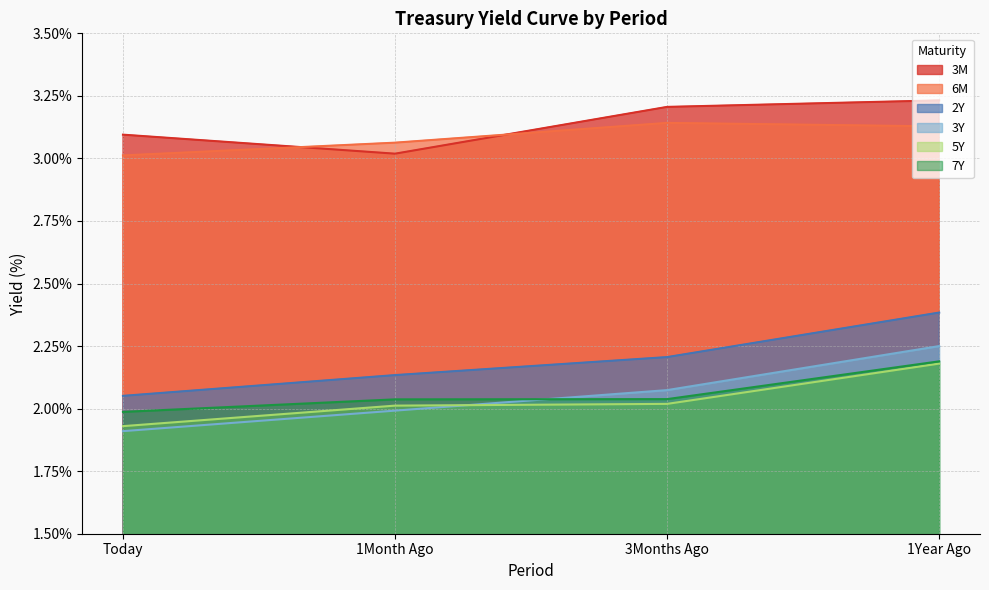

Which series has the largest total across all categories?

3M